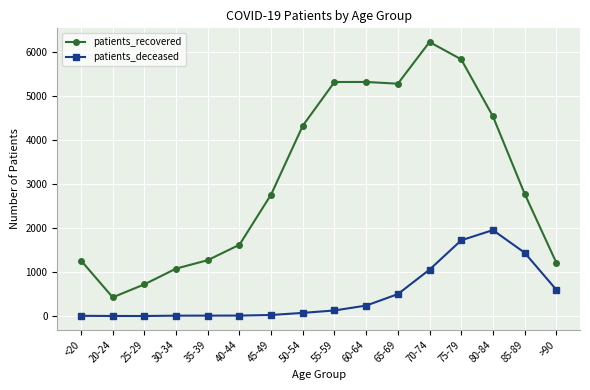

What position from the right is 50-54?

9